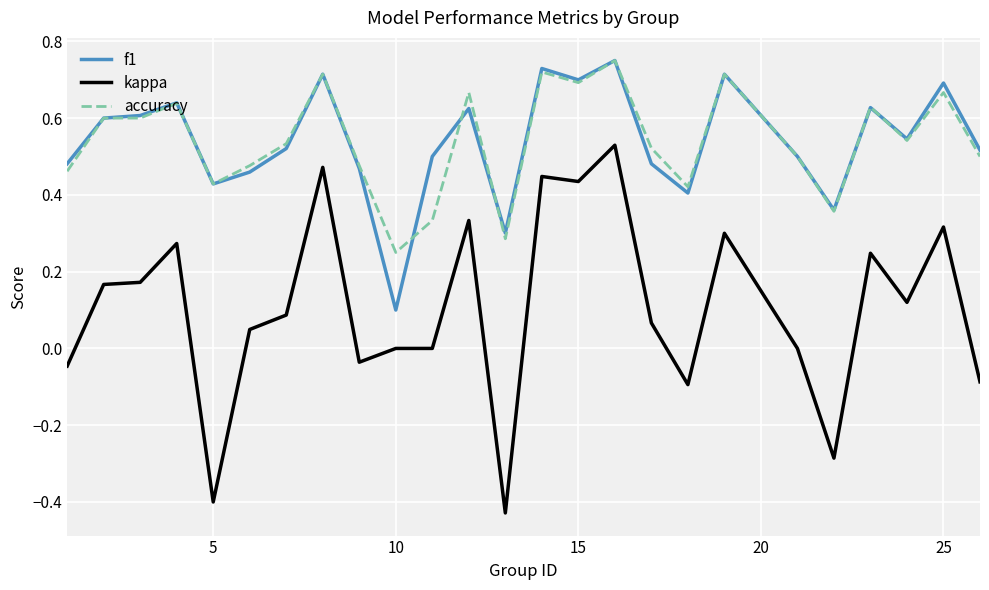

Which series has the largest range (max minus min)?

kappa